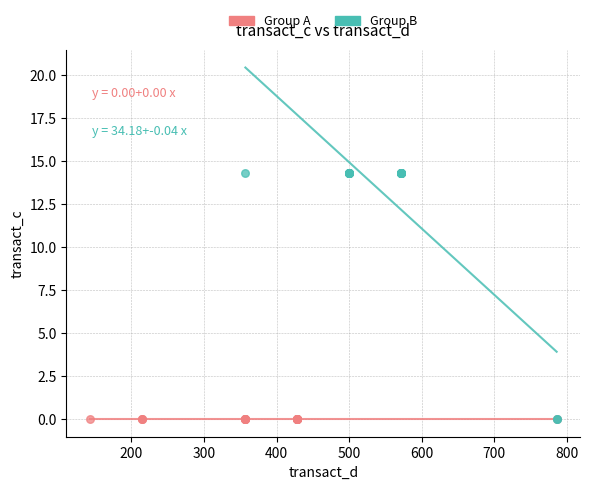

Which series reaches the maximum Y coordinate?

Group B